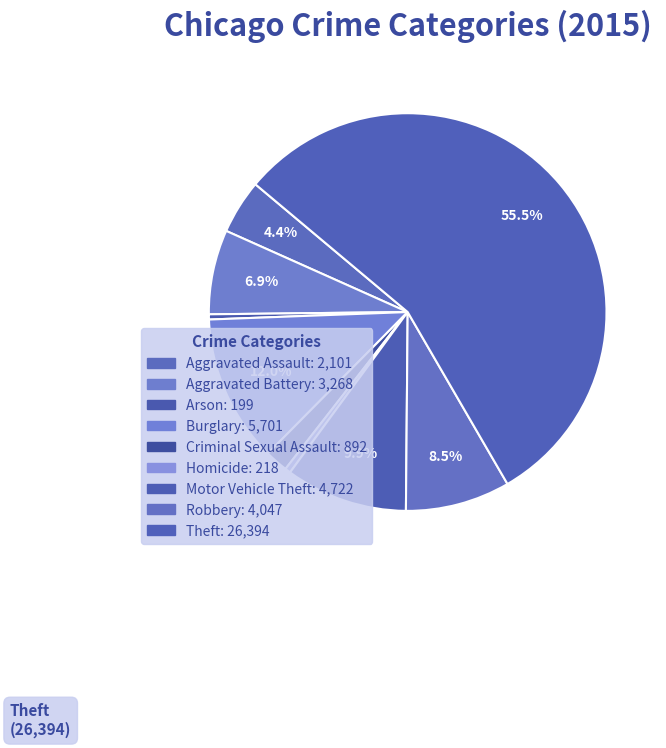

Combined, what portion of the pie is Motor Vehicle Theft and Theft?

65.4%